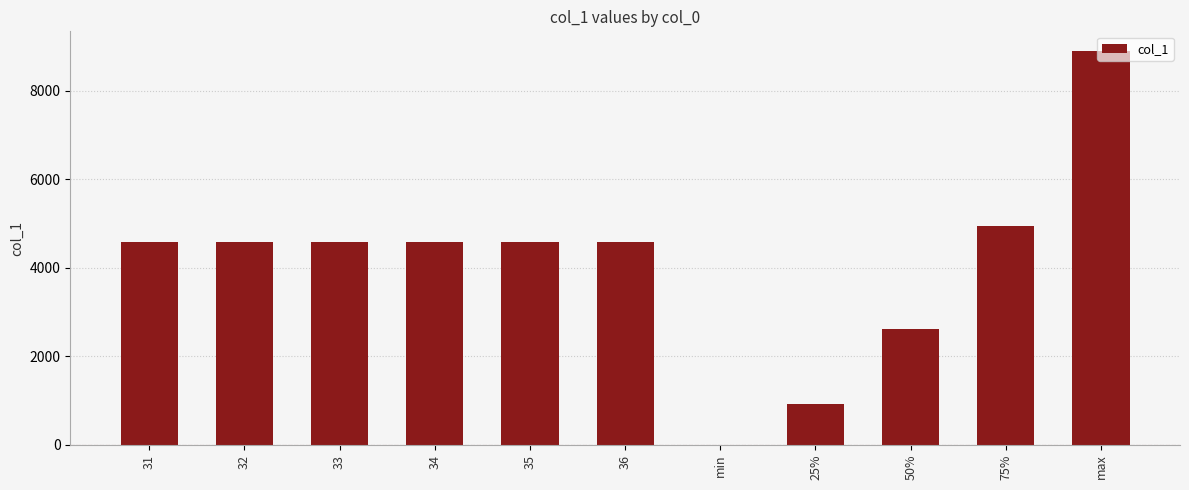

Which category has the highest value across all series?

max